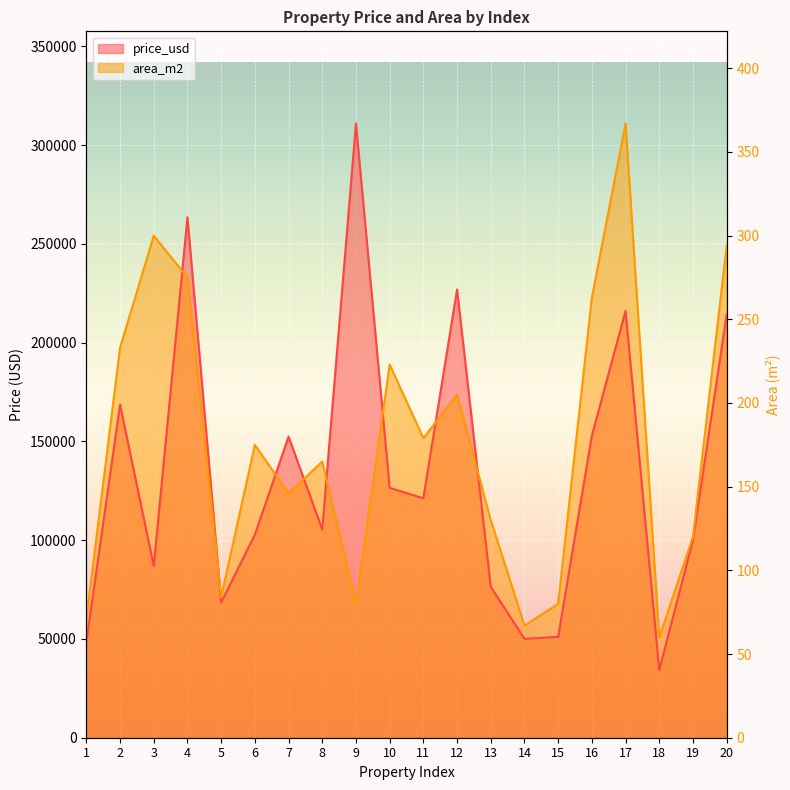

Between 1 and 12, which series saw the biggest shift?

price_usd